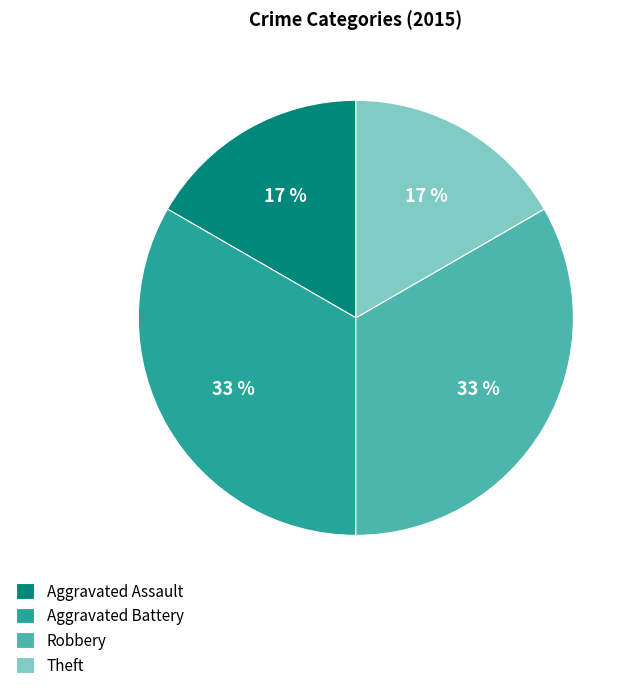

Is there a majority slice in this chart?

No